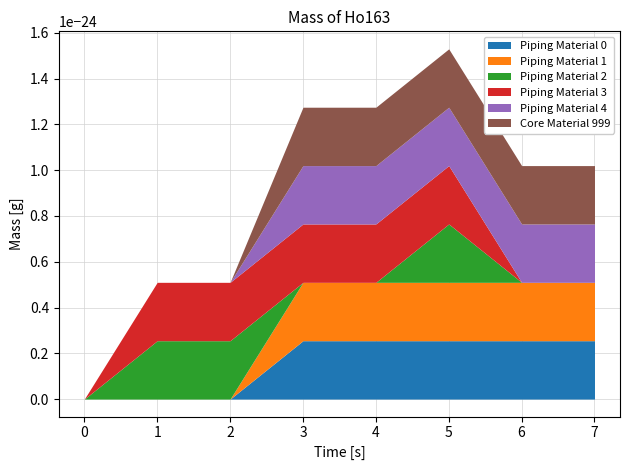

True or false: Piping Material 1 has a value of 157 at 5.

False